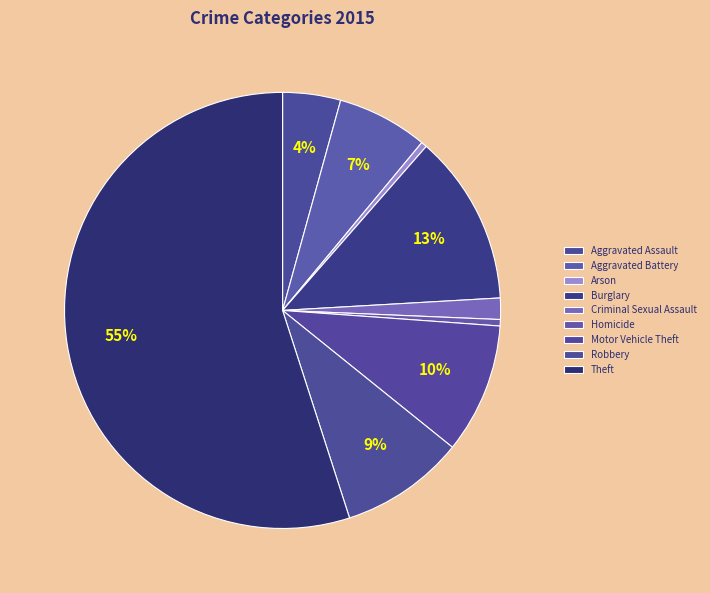

How many slices are in this pie chart?

9